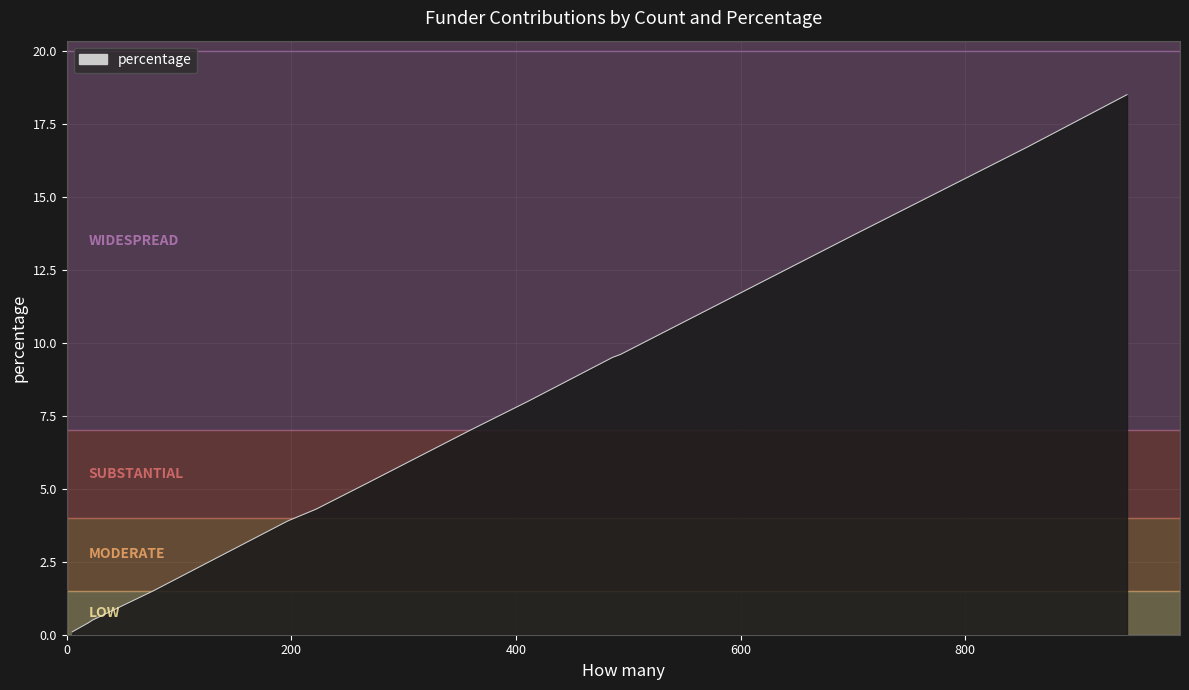

Reading left to right, list all the values displayed in this chart.

0.1	0.4	0.5	1.0	1.5	3.9	4.3	5.2	7.0	8.0	9.5	9.6	13.7	16.7	18.5